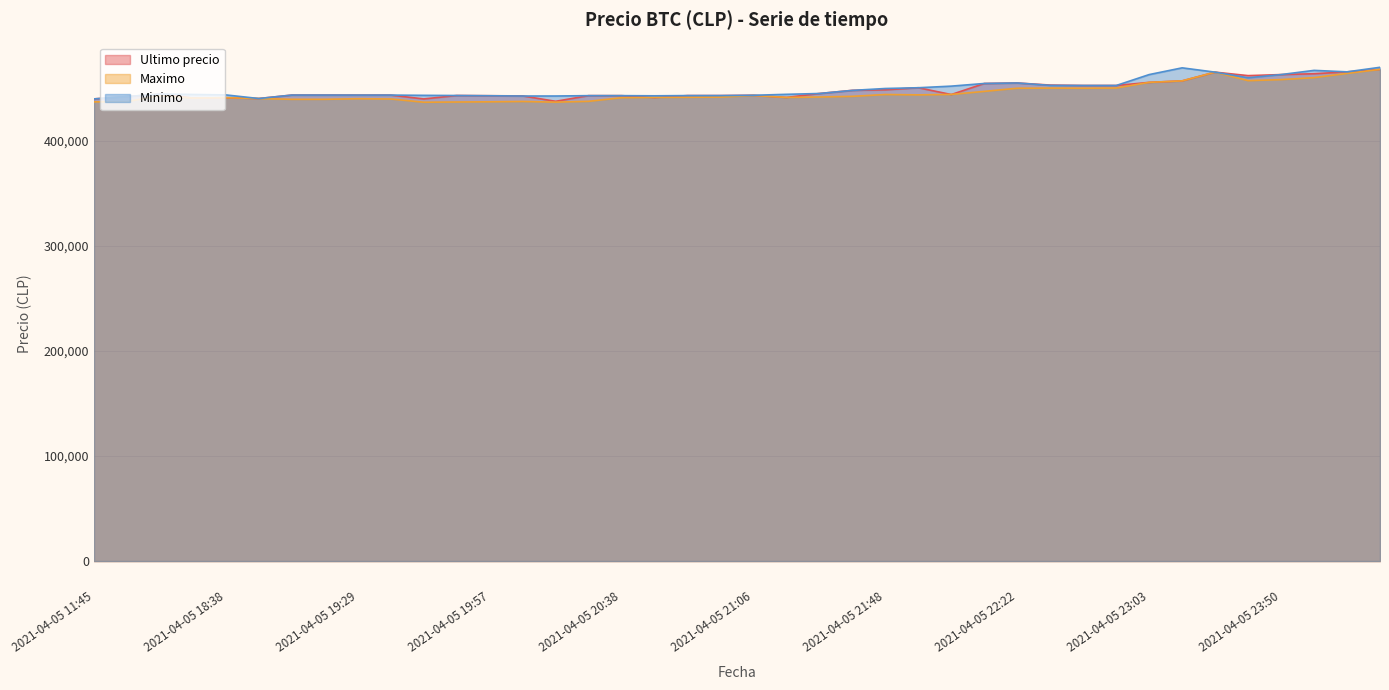

List the series in order of their overall mean, lowest first.

Maximo, Ultimo precio, Minimo